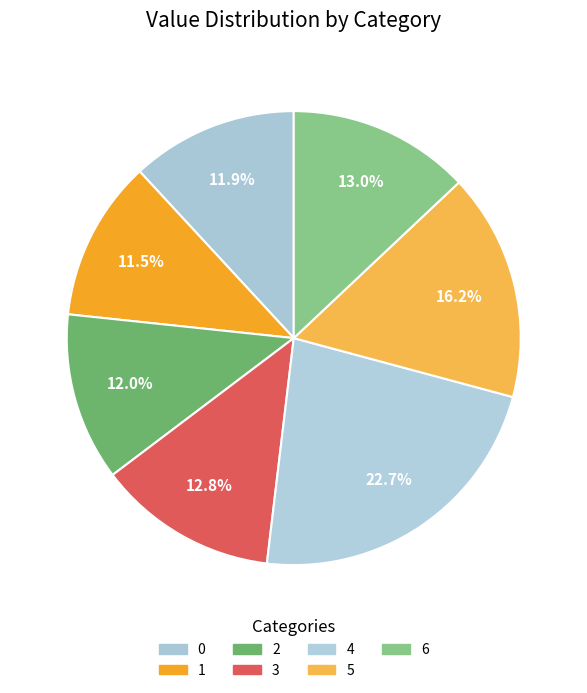

What portion of the pie excludes 3?

87.2%